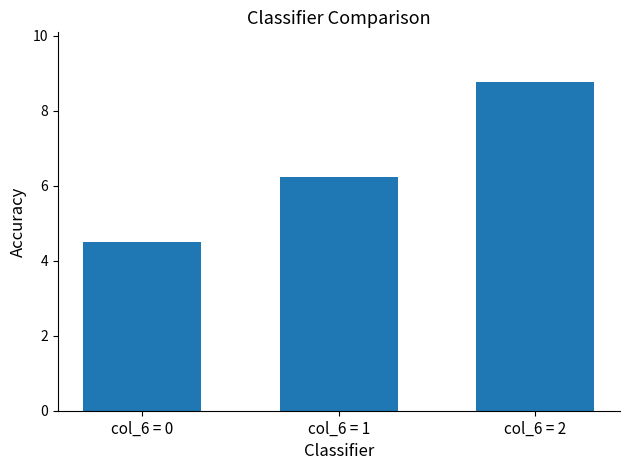

Read the value at col_6 = 0.

4.5